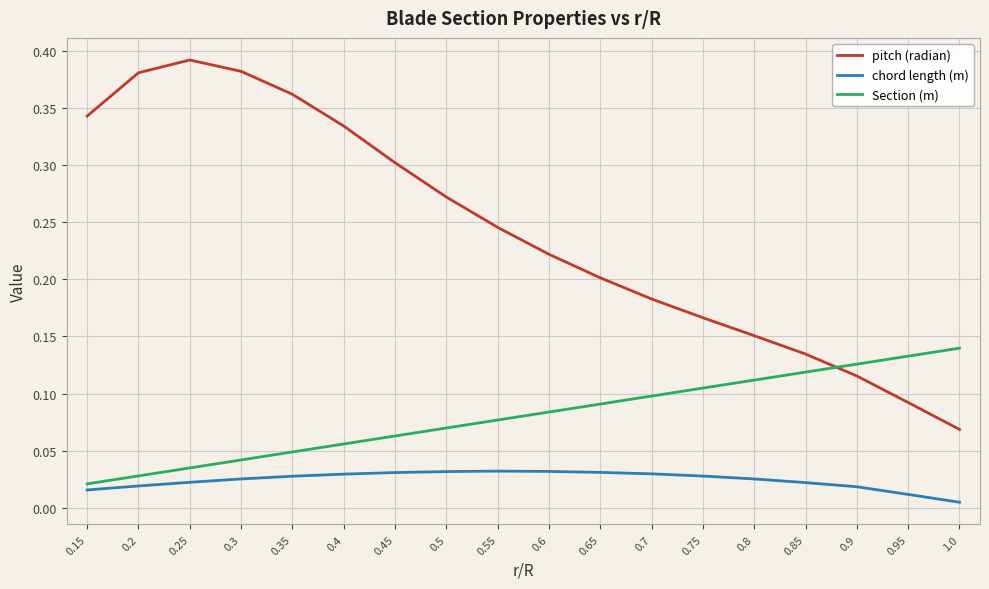

The value of chord length (m) at 0.55 is 0.1. True or false?

False